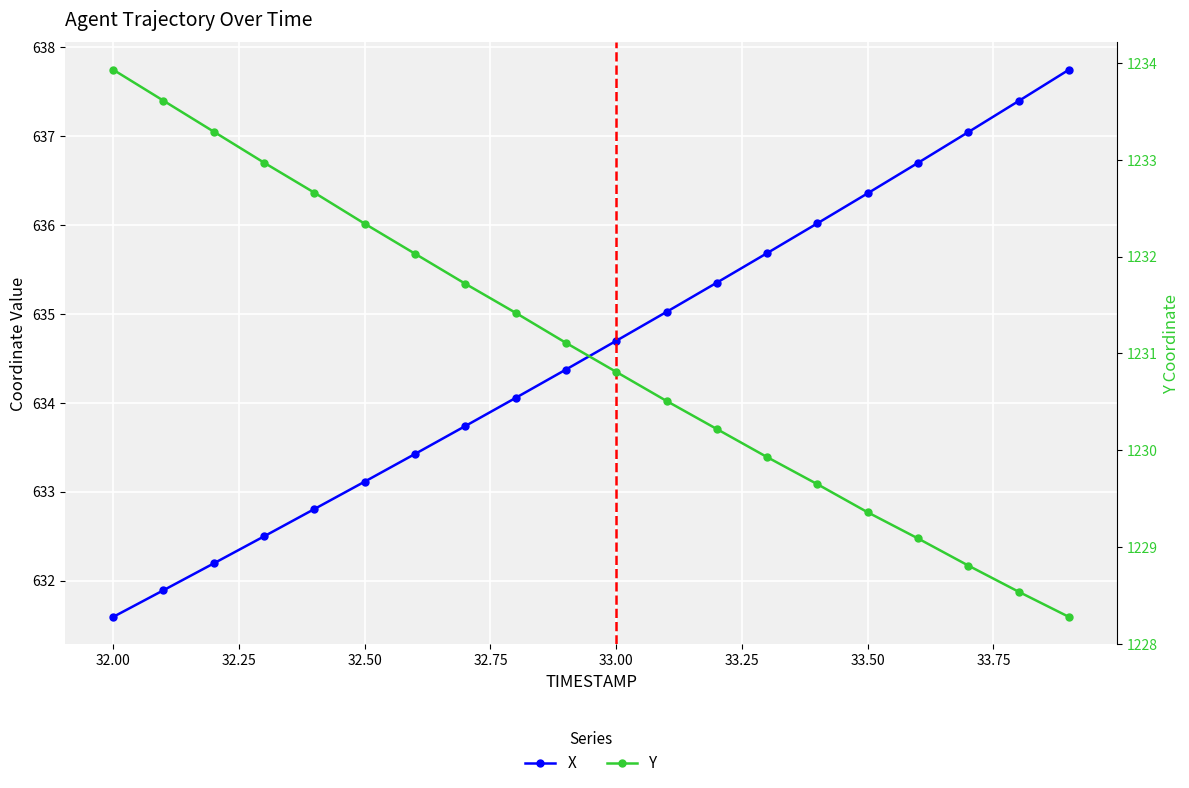

What is the value of the X point at the 6th from the left?

633.1